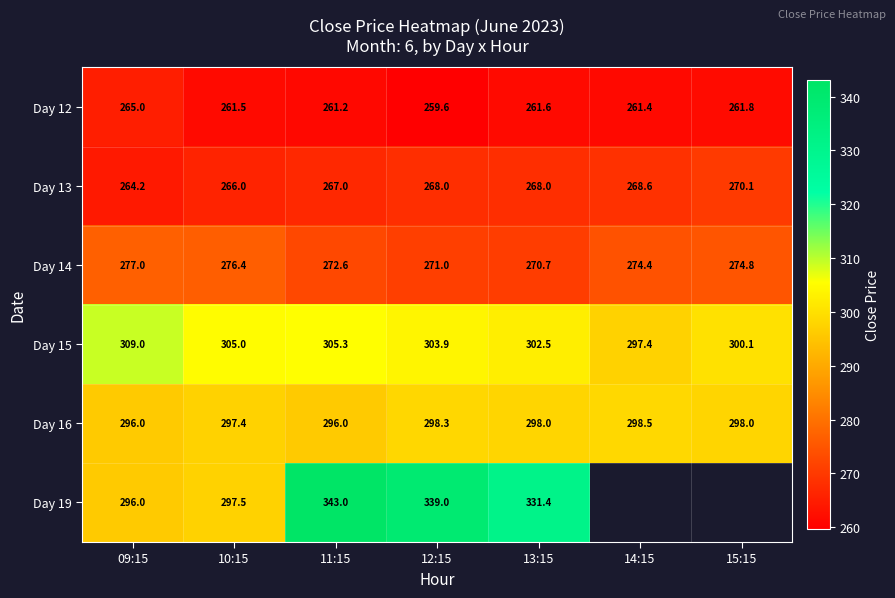

Which has a higher value, 12:15 or 15:15?

15:15